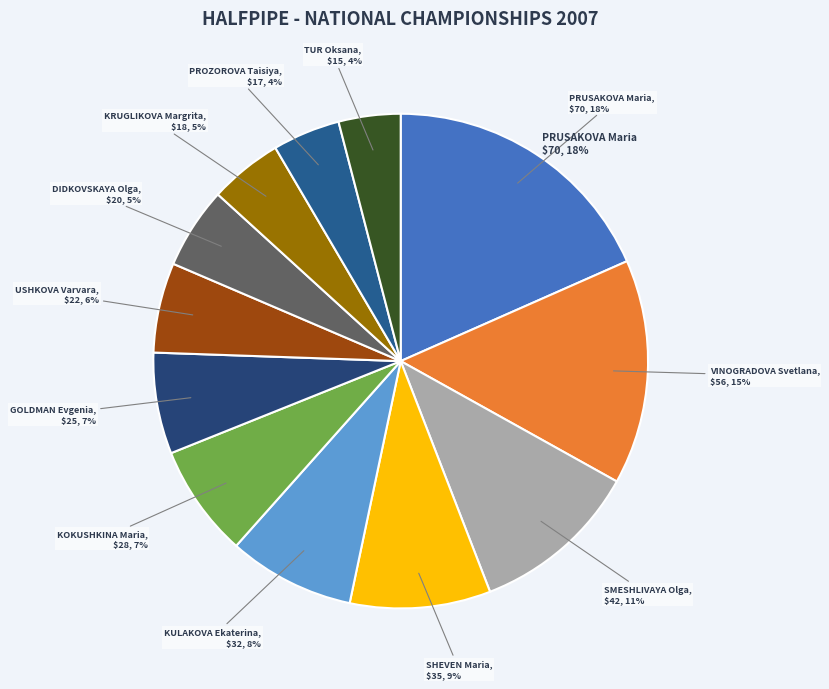

What is the ratio of the value at PROZOROVA Taisiya to the value at TUR Oksana?

1.1